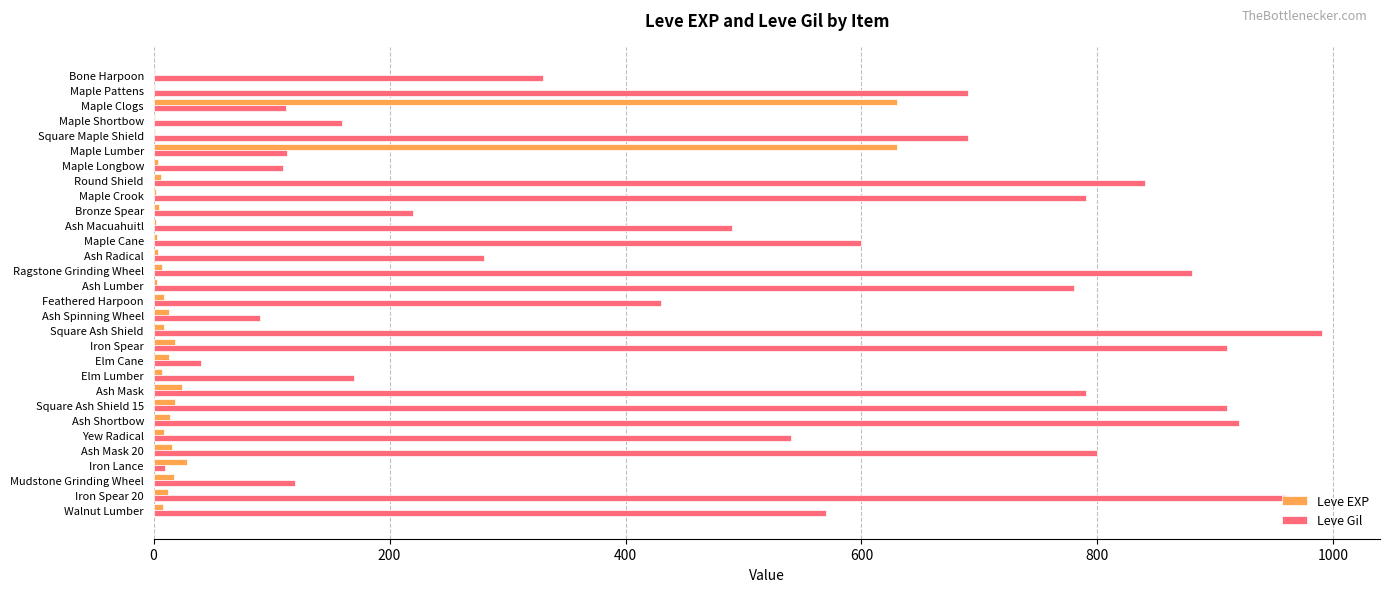

Which series has the largest total across all categories?

Leve Gil